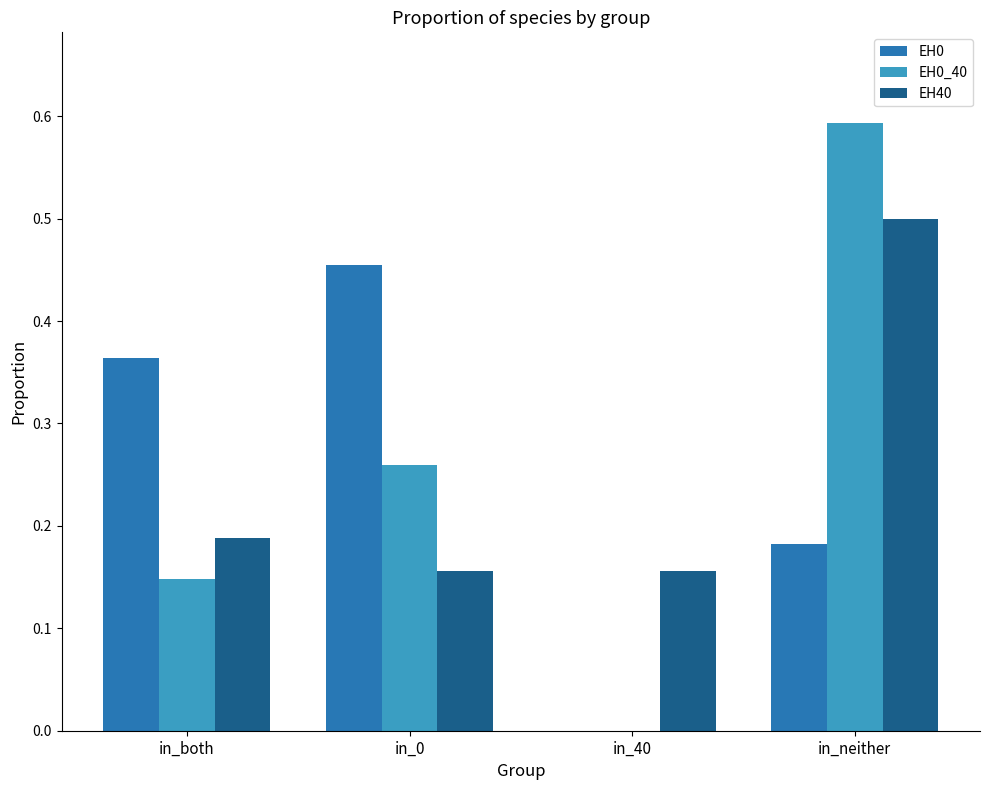

Which series changed the most between in_40 and in_neither?

EH0_40